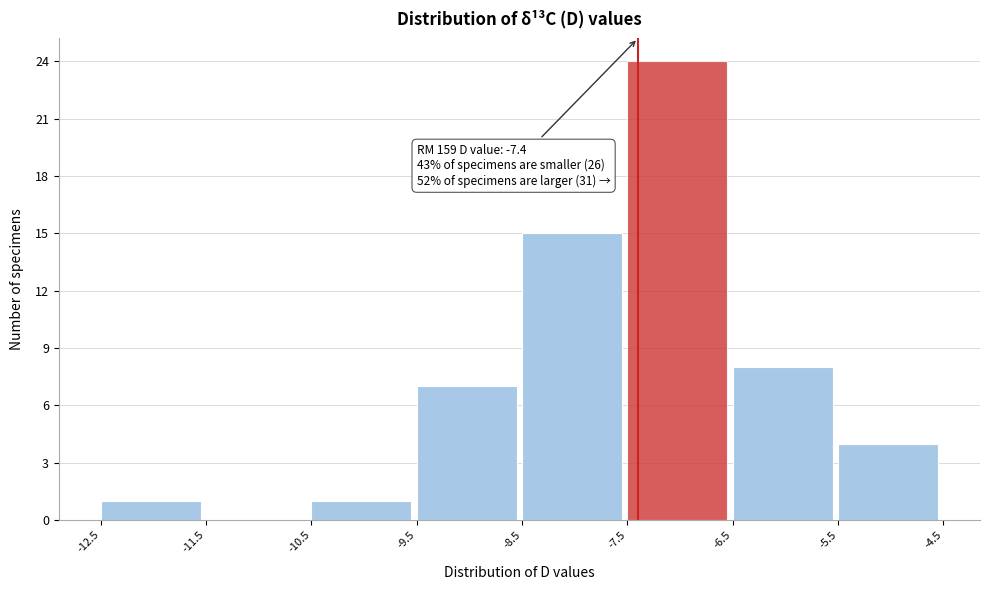

Which range on the x-axis has the tallest bar?

-7.5 to -6.5